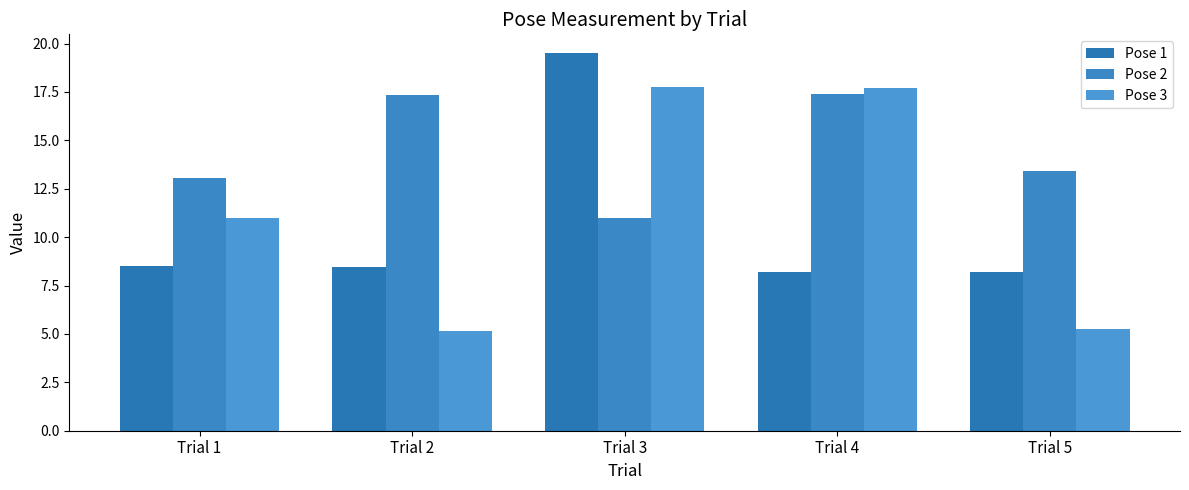

Rank the series by their average value, from highest to lowest.

Pose 2, Pose 3, Pose 1